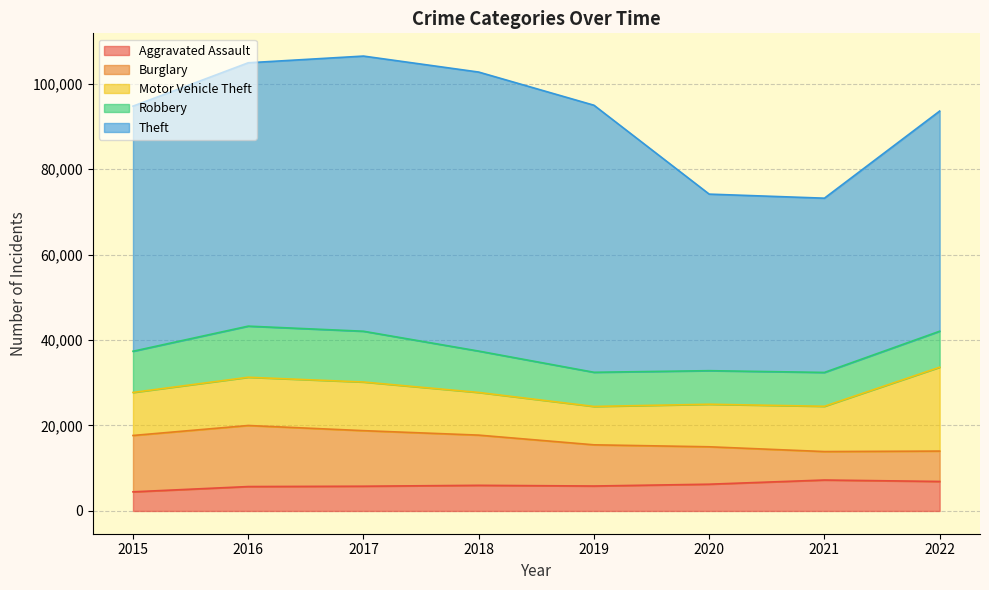

What is the difference between the highest and lowest values at 2020?

35044